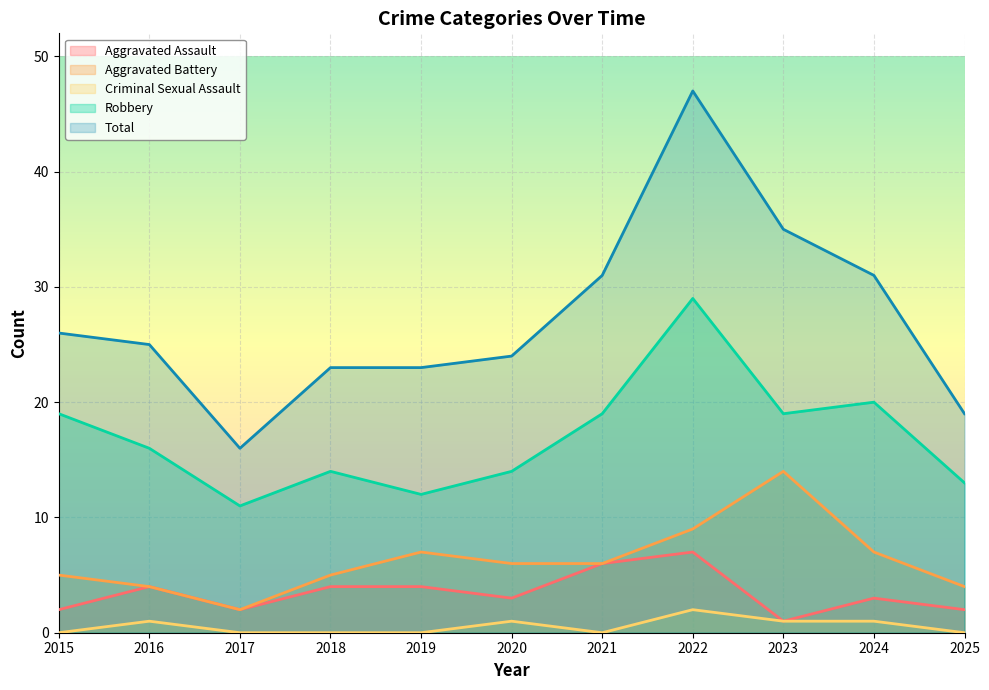

Rank the categories by Total value from lowest to highest.

2017, 2025, 2018, 2019, 2020, 2016, 2015, 2021, 2024, 2023, 2022